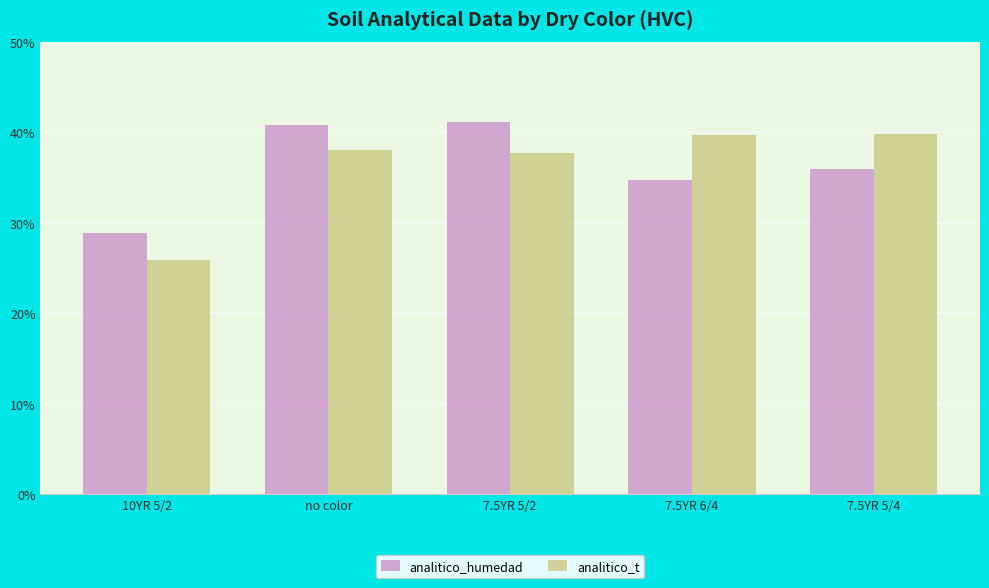

What are all the series names shown in the legend?

analitico_humedad, analitico_t